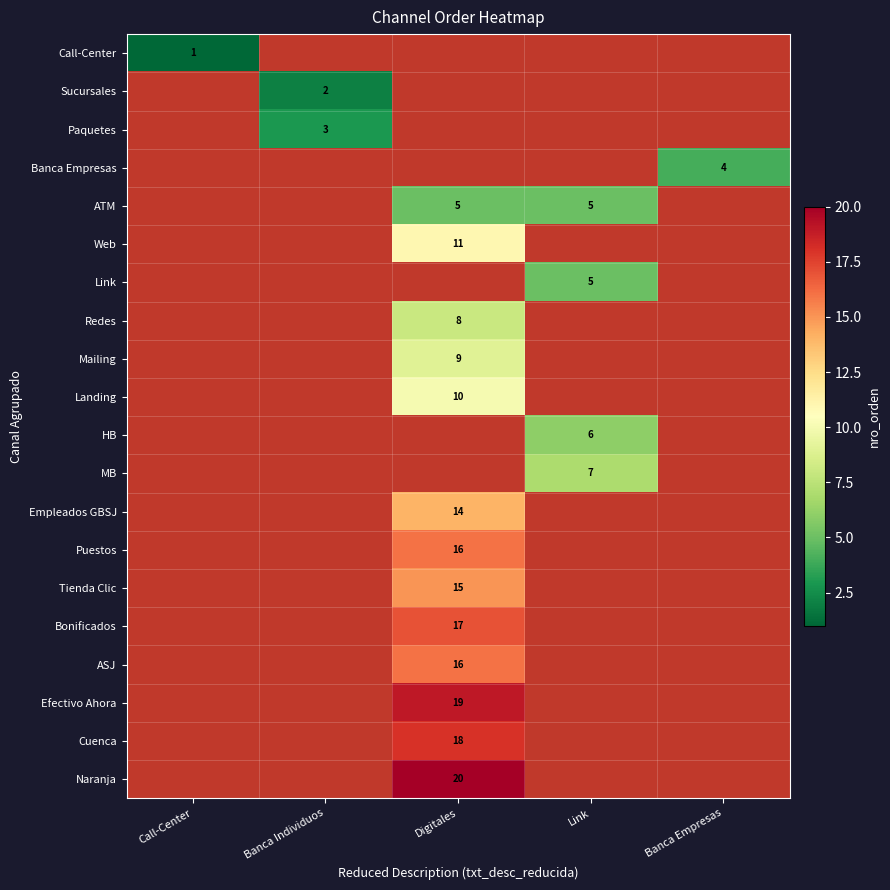

The Efectivo Ahora series shows 27.4 at Digitales. True or false?

False